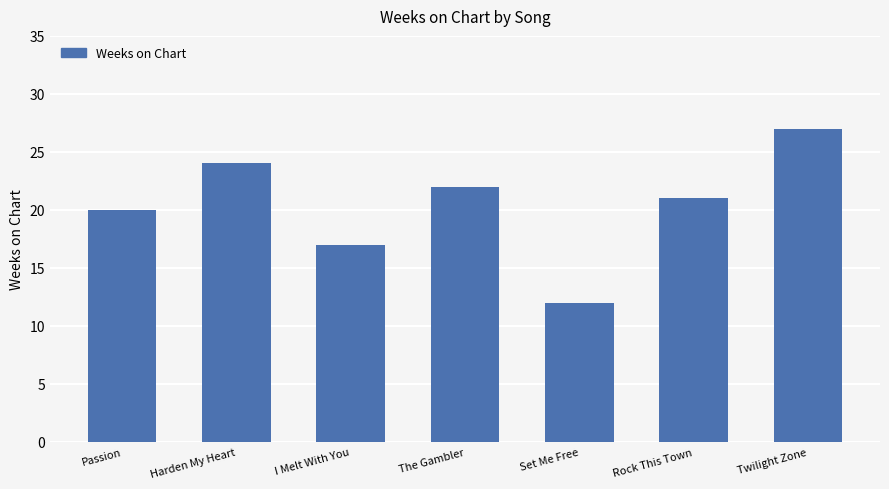

The chart shows a value of 22 at The Gambler. True or false?

True